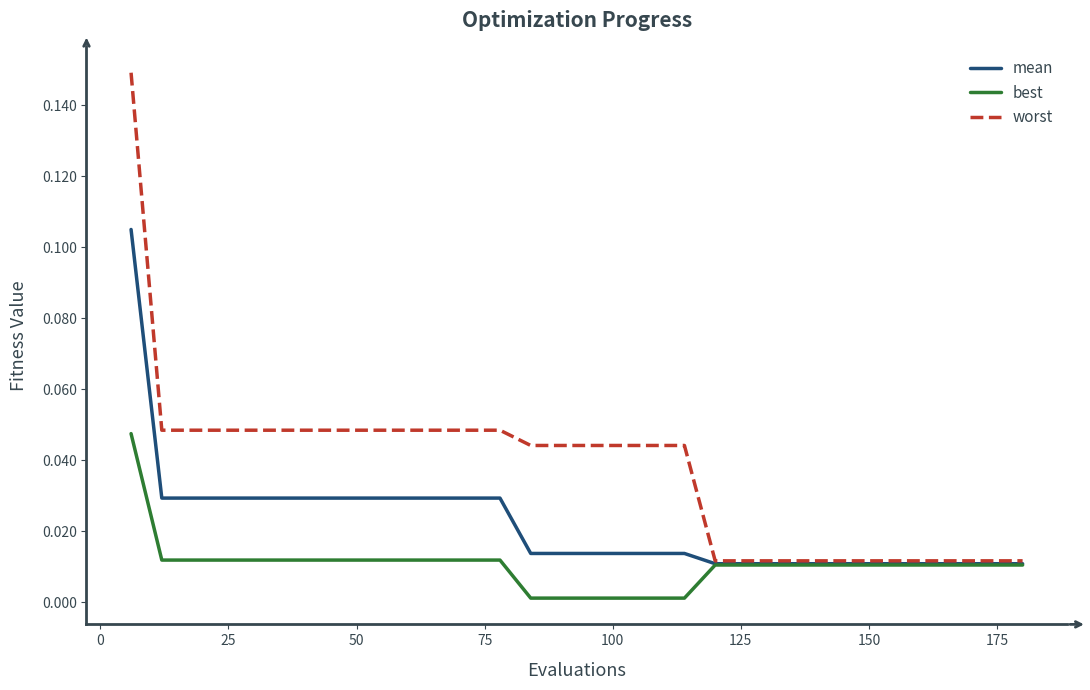

How many lines are shown in the chart?

3